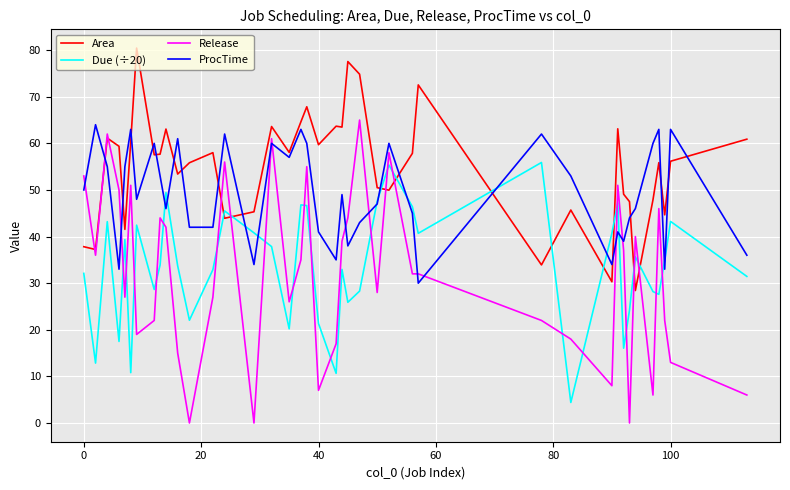

What is the maximum value for Due (÷20)?

55.9